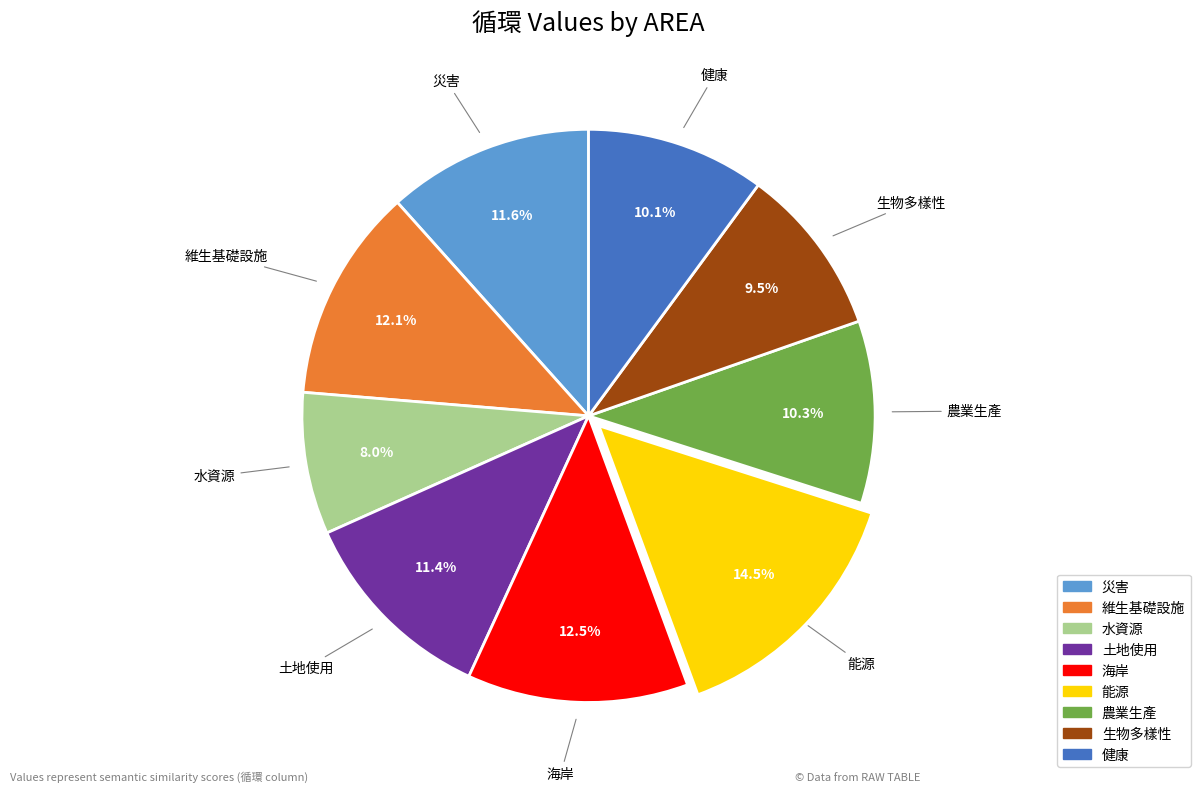

To the nearest percent, what is the difference between the largest and smallest slice percentages?

6%